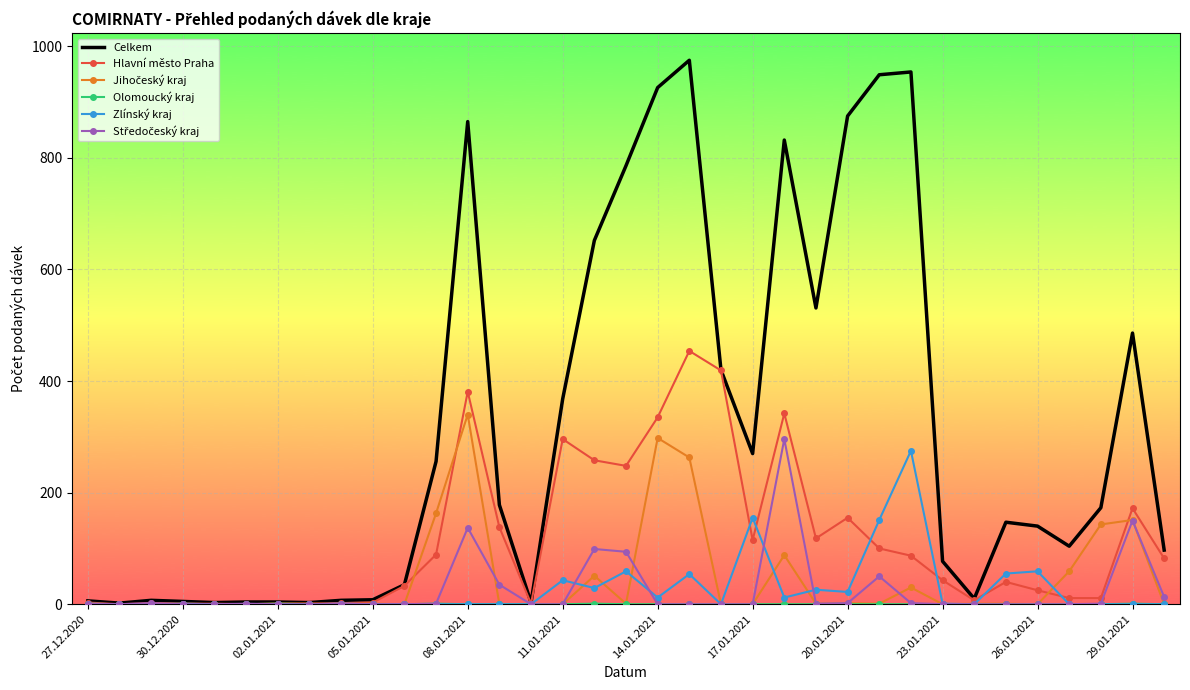

What is the maximum value shown in the chart?

975